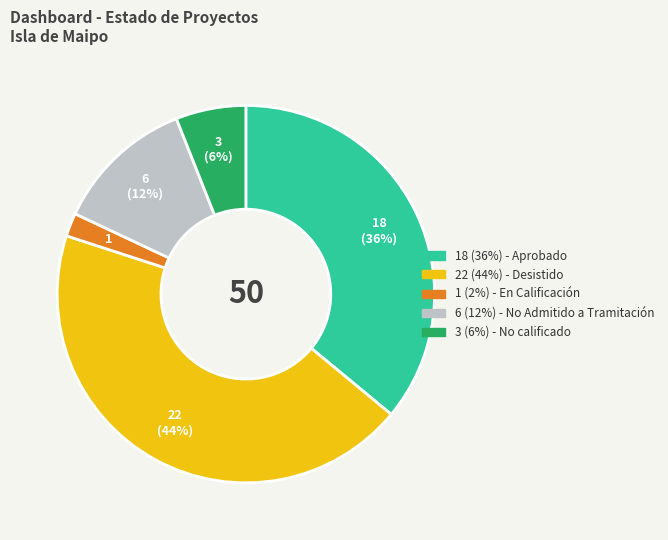

Does any single category account for the majority?

No